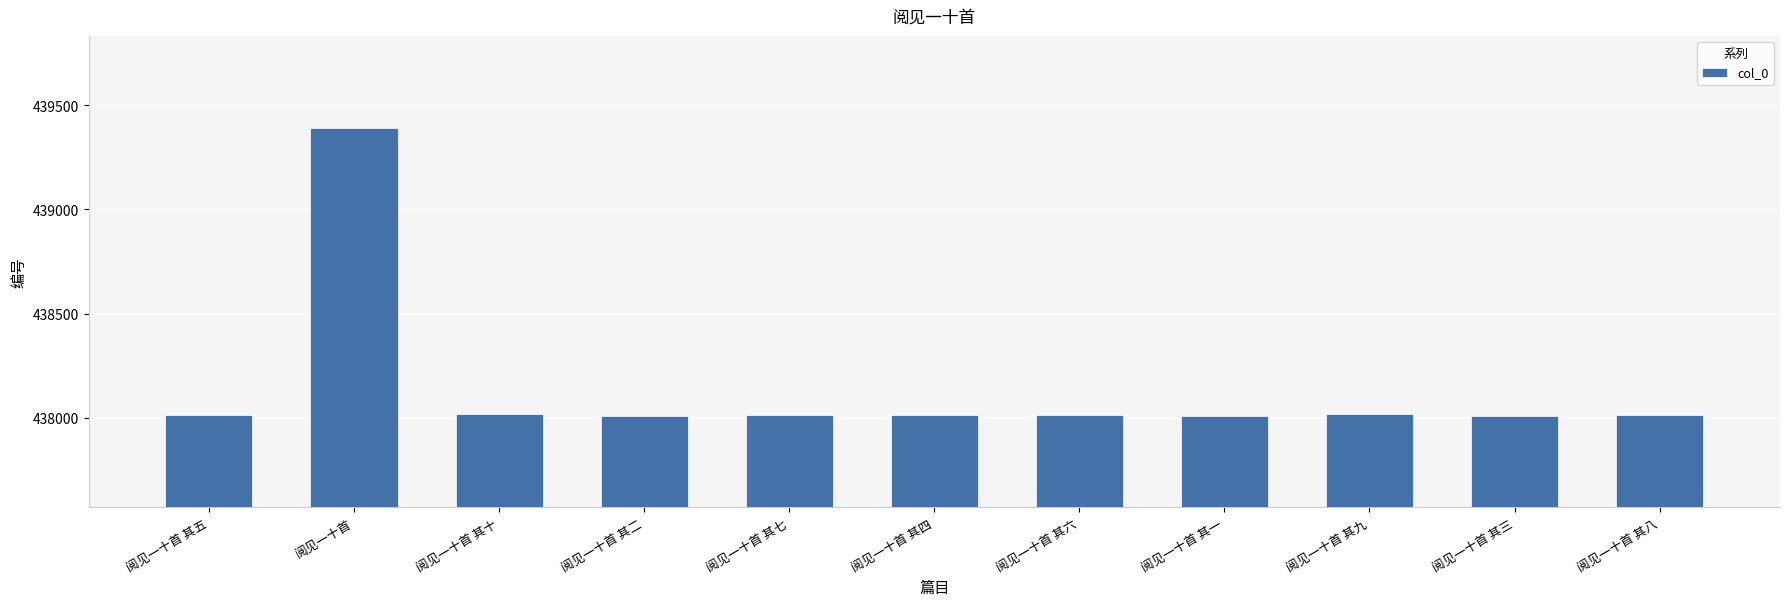

What is the value of the 9th bar from the left?

438016